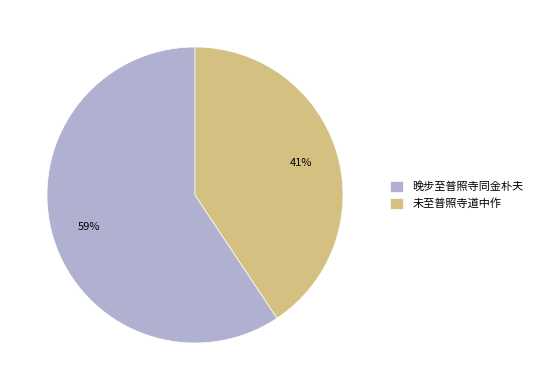

What percentage is the 晚步至普照寺同金朴夫 slice, to the nearest percent?

59%